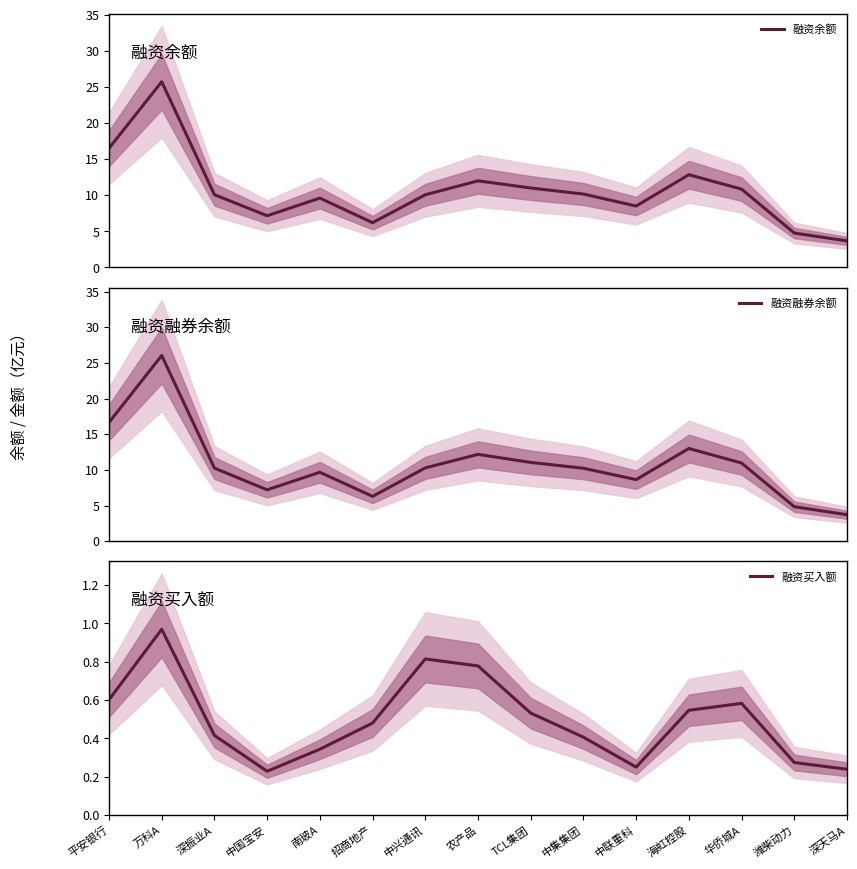

Read the 融资买入额 value at 海虹控股.

0.5